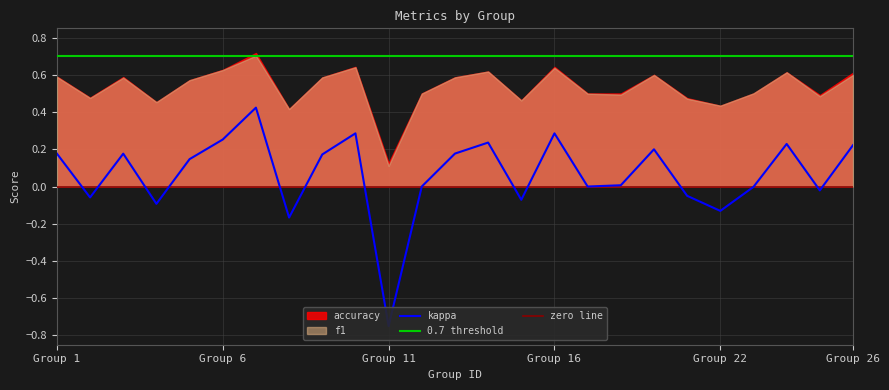

True or false: accuracy has a value of 0.3 at 16.

False